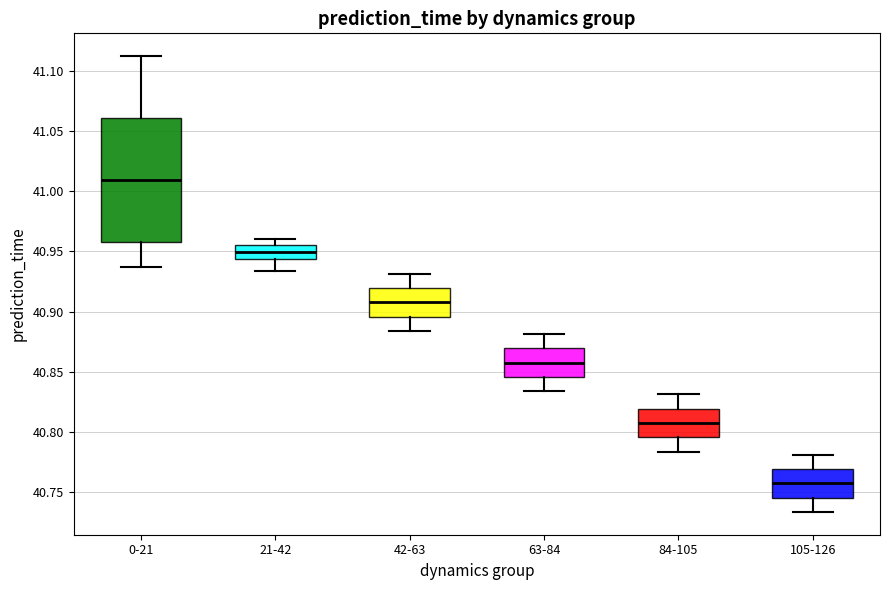

Which box's median line is the highest?

0-21